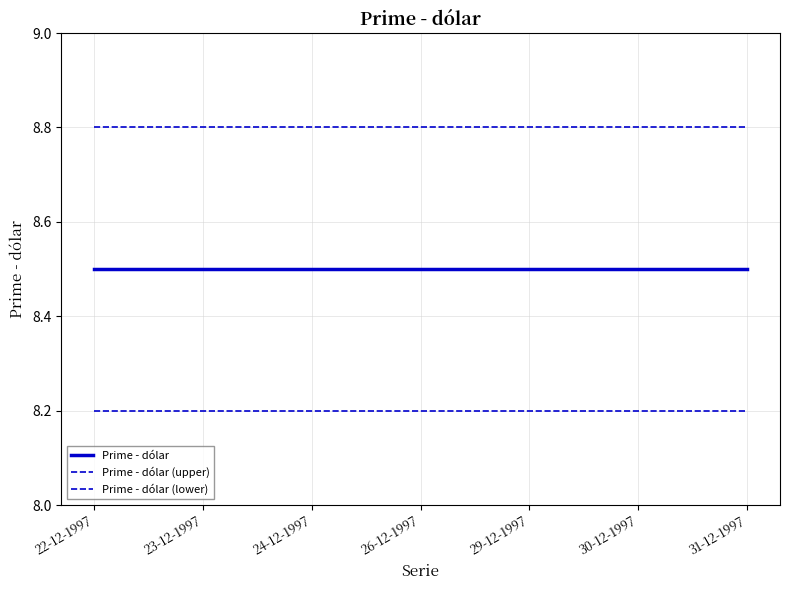

Which category has the lowest value in the Prime - dólar series?

22-12-1997